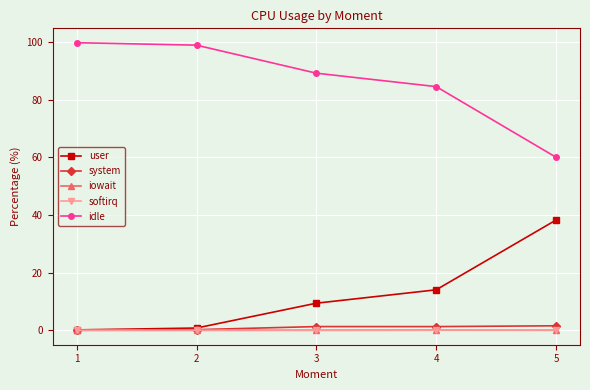

What are all the series names shown in the legend?

user, system, iowait, softirq, idle